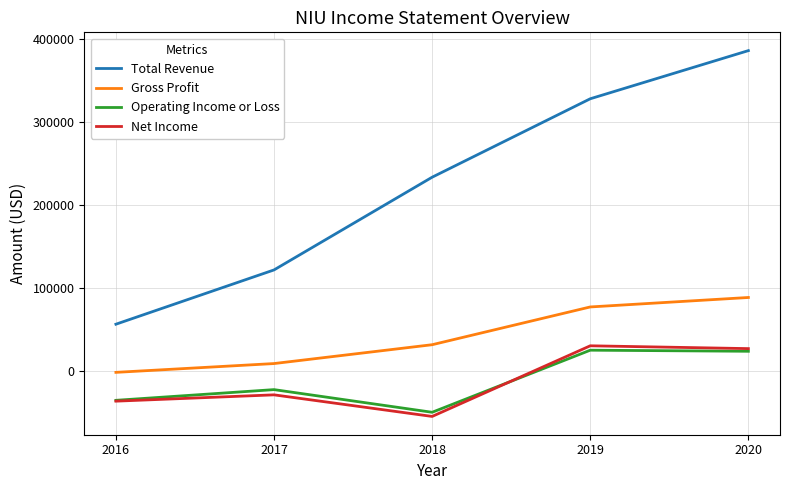

Where is Total Revenue nearest to the value 220800?

2018